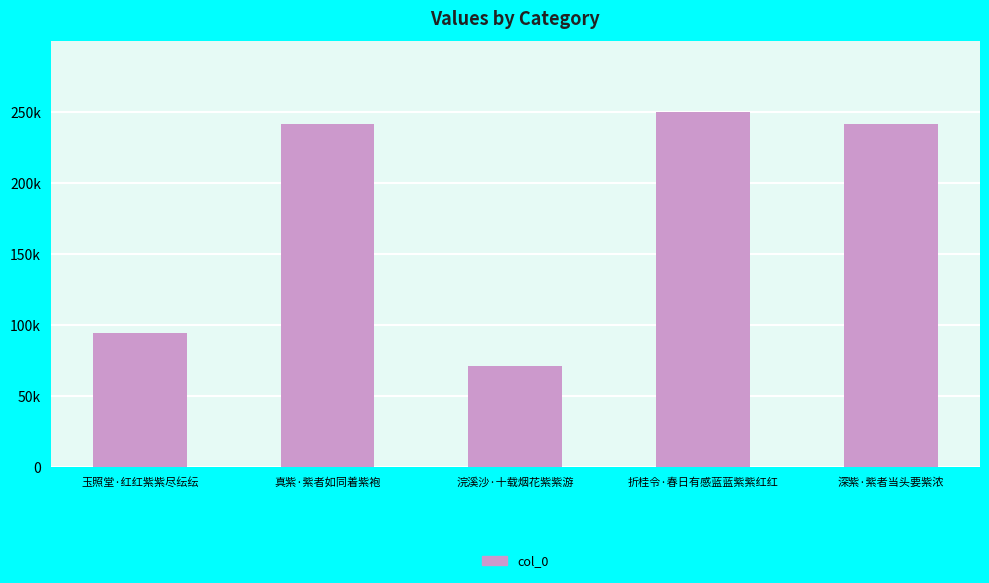

True or false: the data shows 241322 at 真紫·紫者如同着紫袍.

True